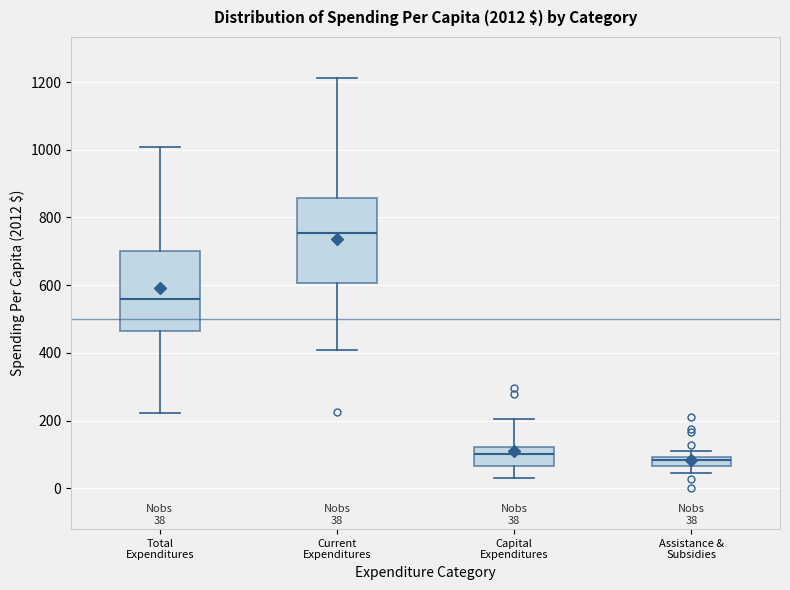

Which box's median line is the highest?

Current Expenditures